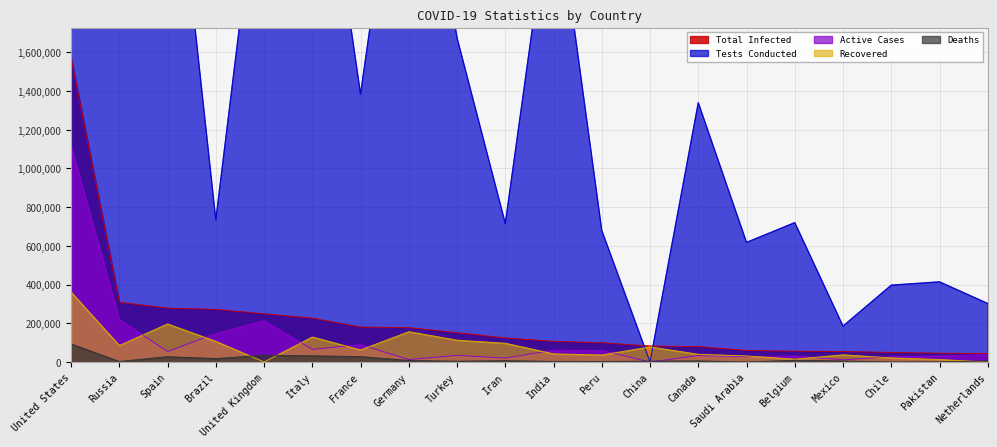

How many lines are shown in the chart?

5